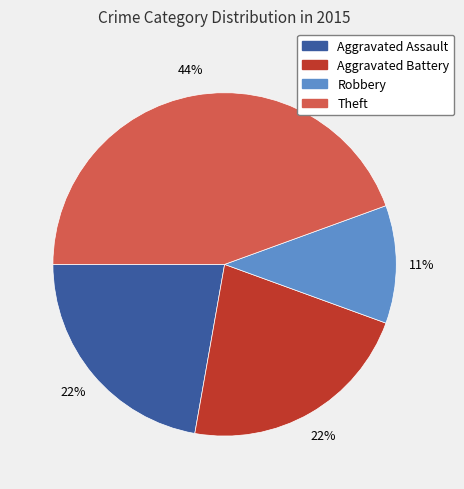

Does Theft account for over 50% of the chart?

No